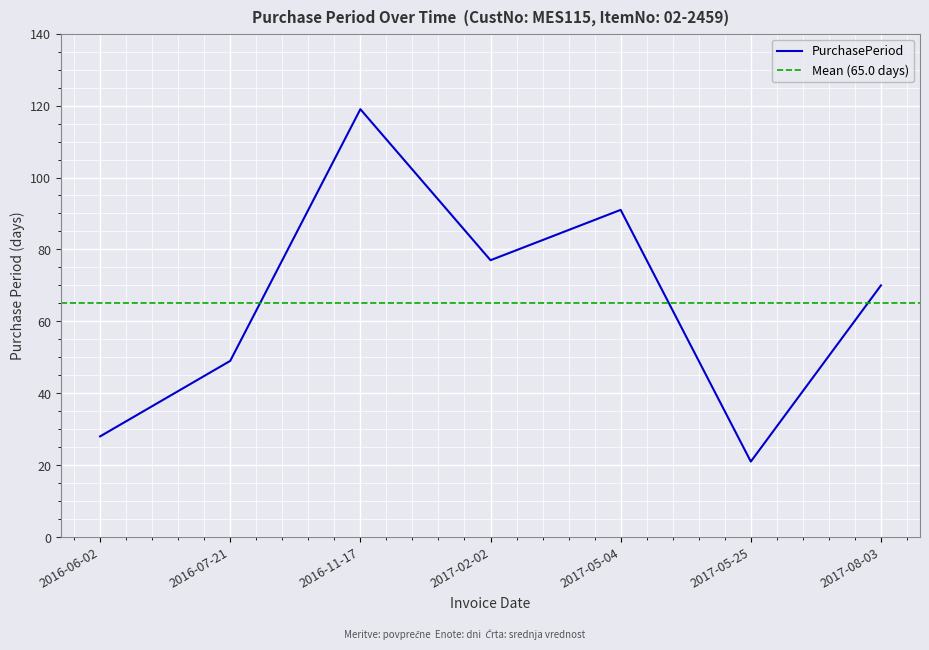

Which category has the highest value across all series?

2016-11-17